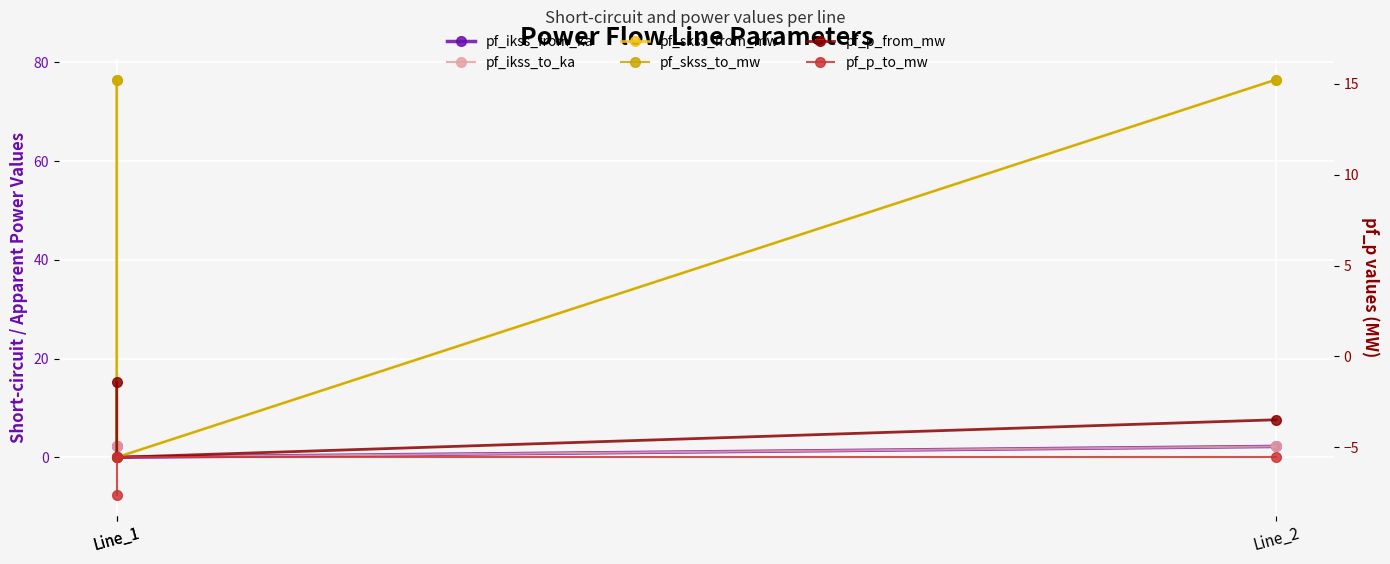

Which category has the lowest value across all series?

Line_1